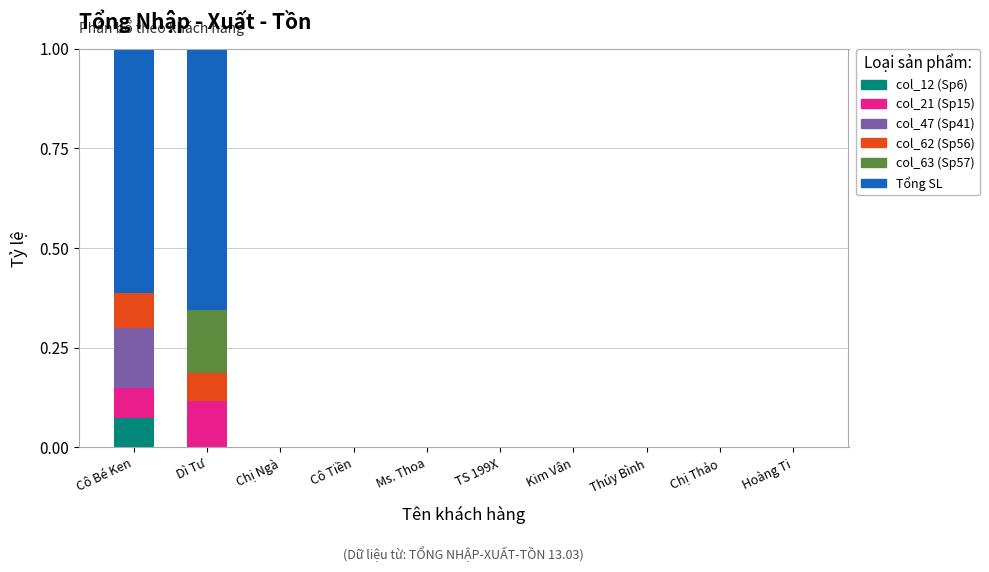

At which label does col_12 (Sp6) reach its peak?

Cô Bé Ken